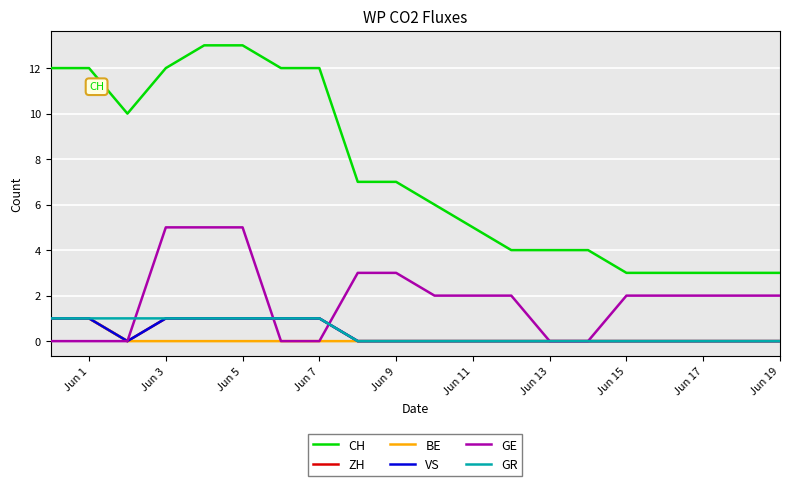

How many lines are shown in the chart?

6